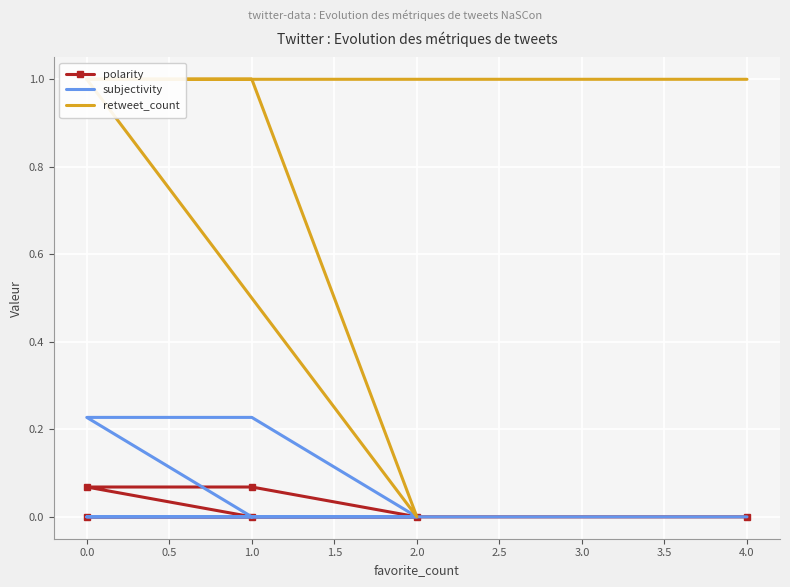

How many values in retweet_count are above zero?

5